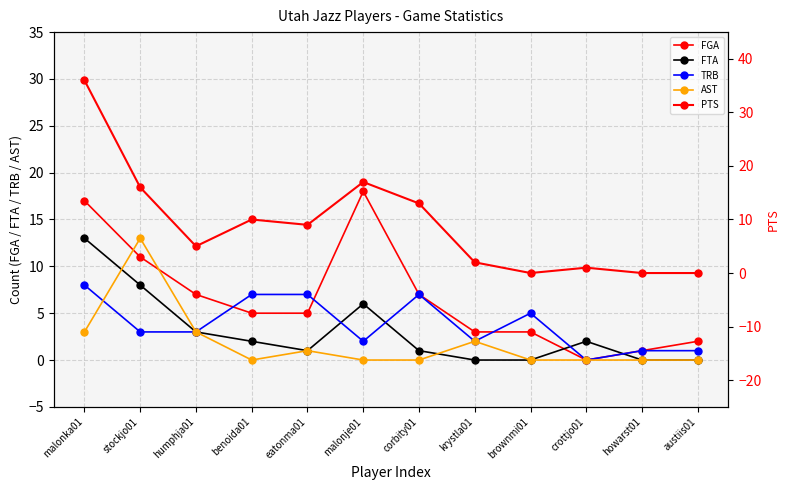

Which series has the widest spread of values?

PTS